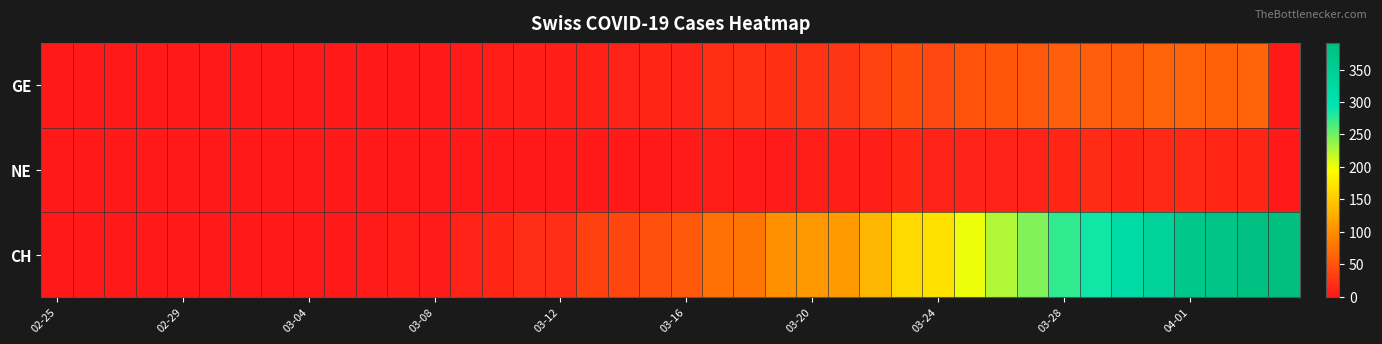

Rank the series by their maximum value, from highest to lowest.

CH, GE, NE